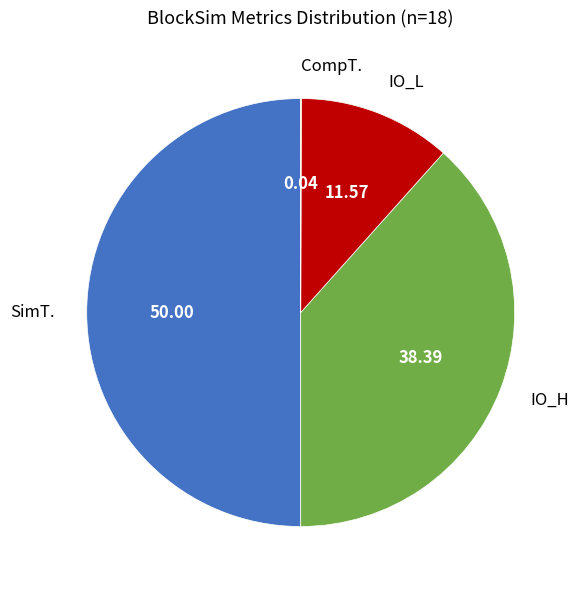

What is the largest slice in the pie chart?

SimT.